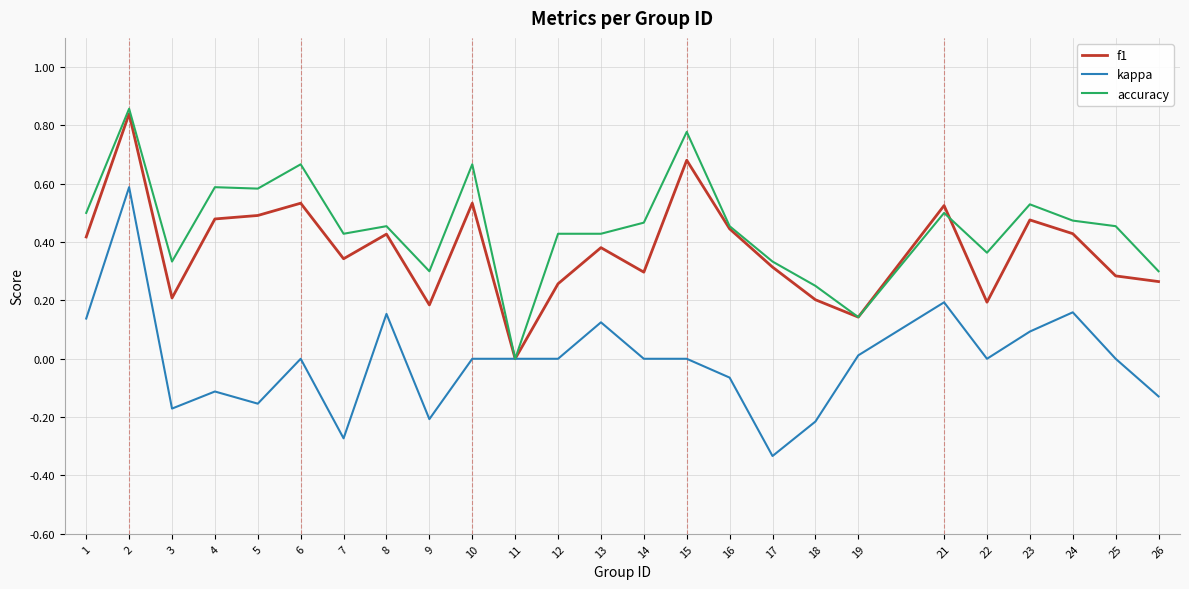

True or false: kappa has a value of 0.2 at 8.

True